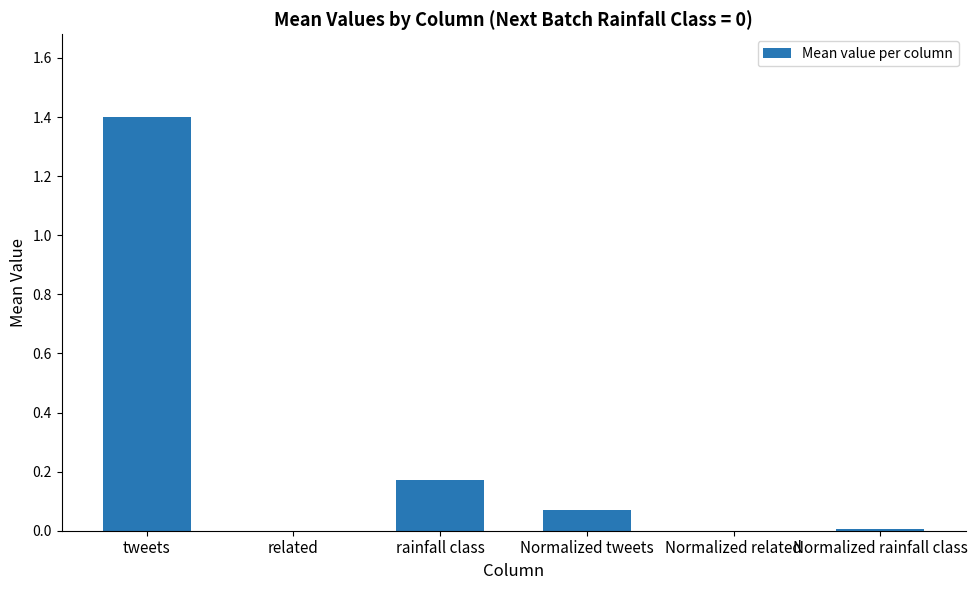

How many distinct data groups are displayed?

1